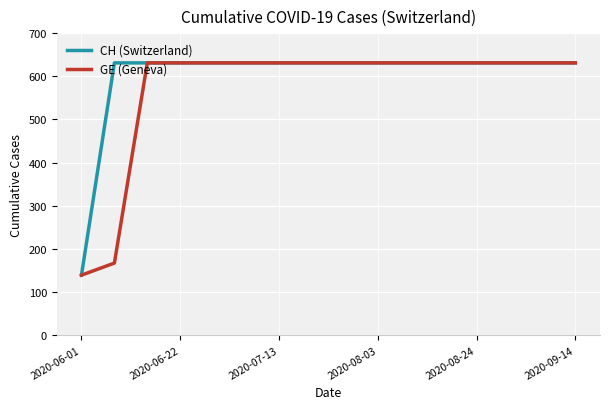

What is the maximum value for GE (Geneva)?

631